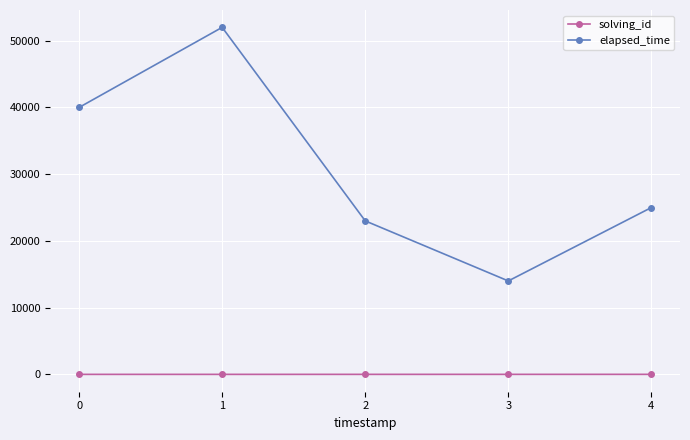

Which series changed the most between 0 and 1?

elapsed_time